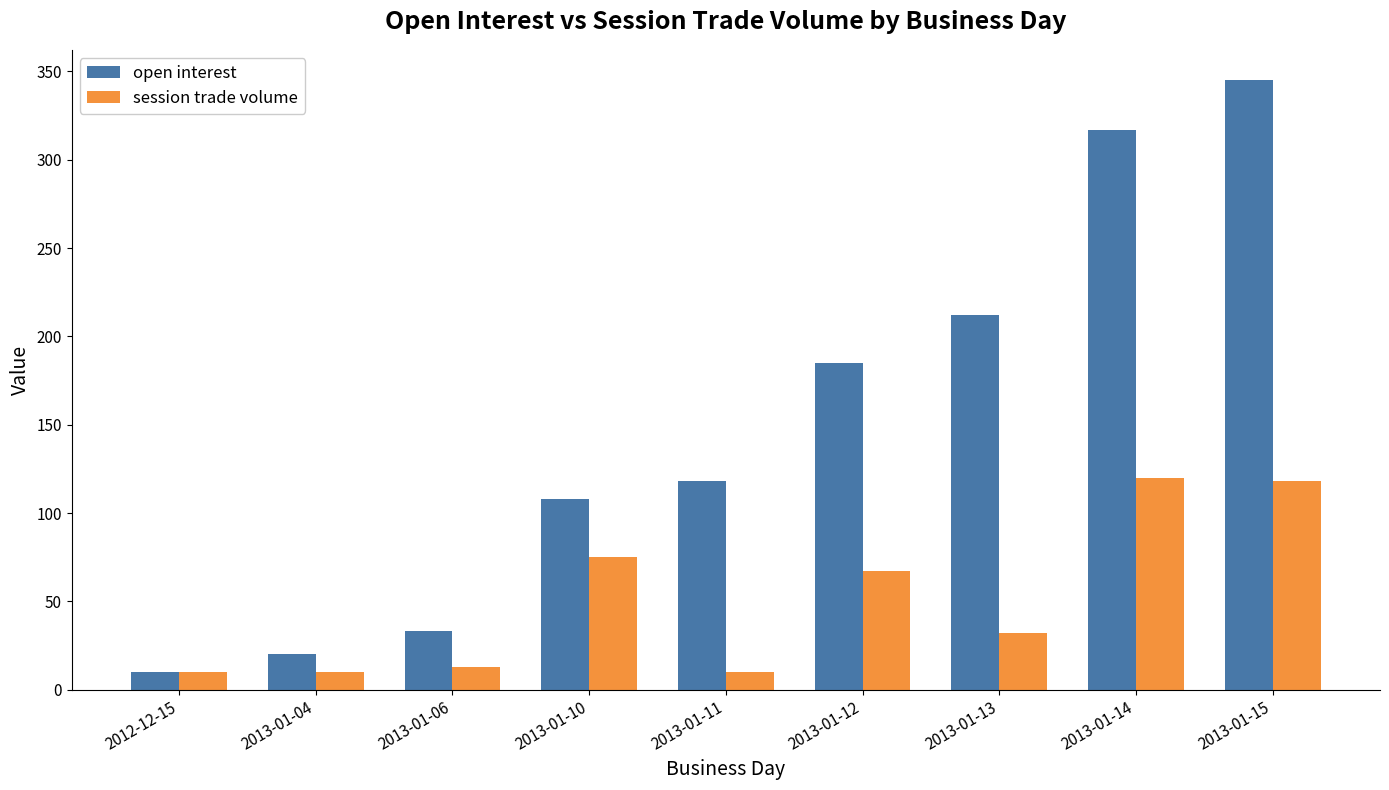

Are the bars grouped side by side (vs. stacked)?

Yes